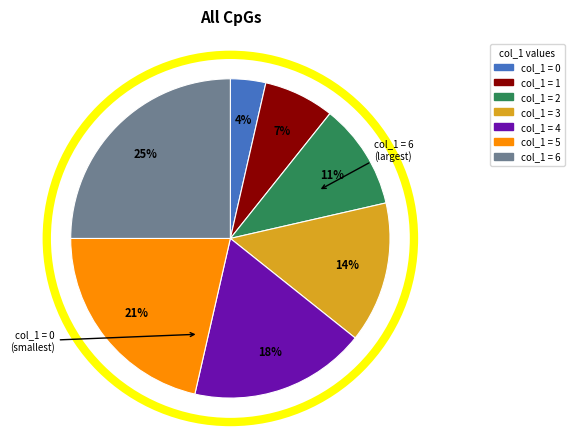

Is there a majority slice in this chart?

No